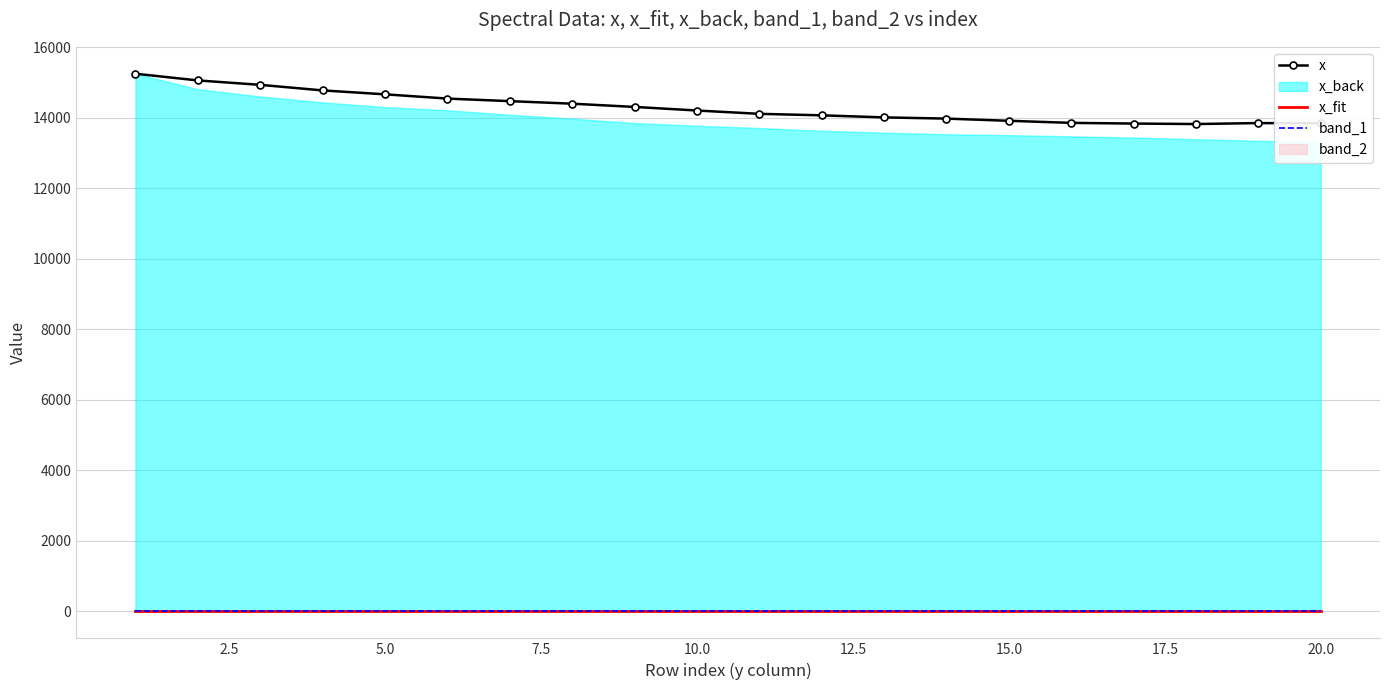

What is the lowest value of the x series?

13826.0